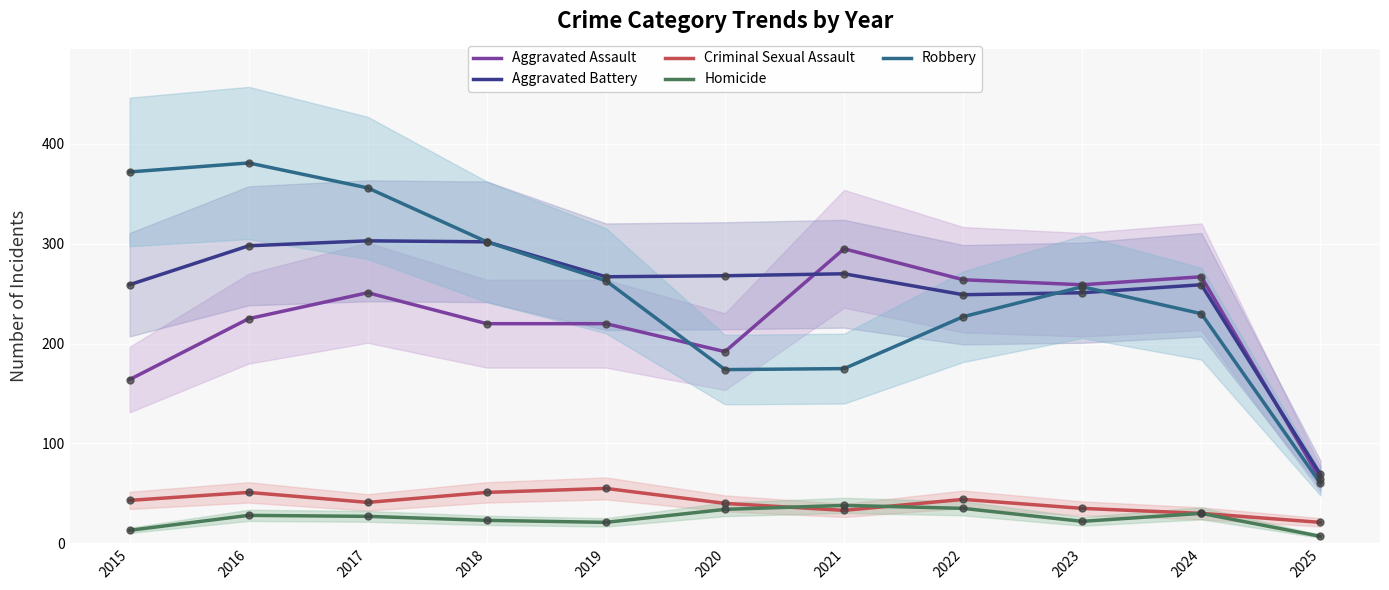

What is the total value across all series at 2015?

851